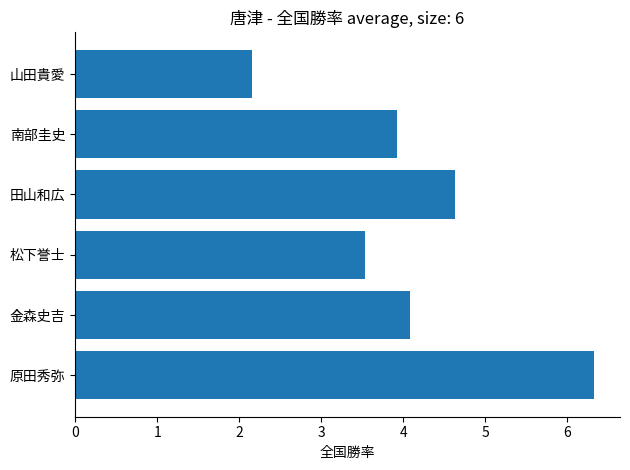

List the labels in order of value, smallest first.

山田貴愛, 松下誉士, 南部圭史, 金森史吉, 田山和広, 原田秀弥